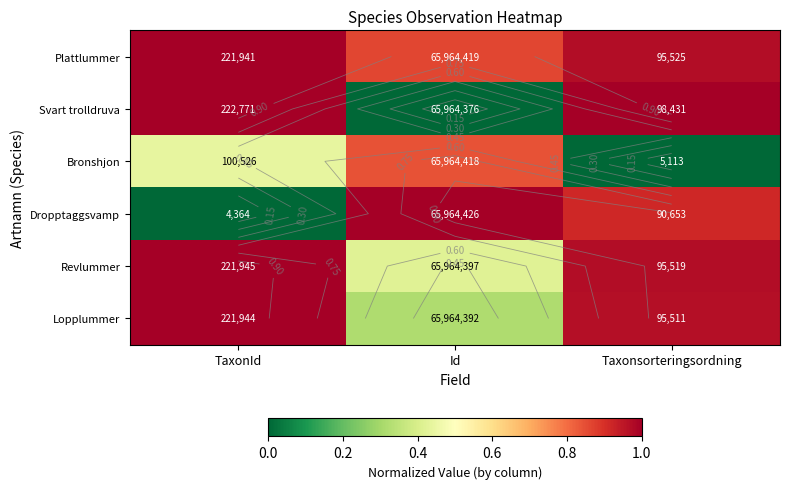

What is the sum of all Dropptaggsvamp values?

1.9